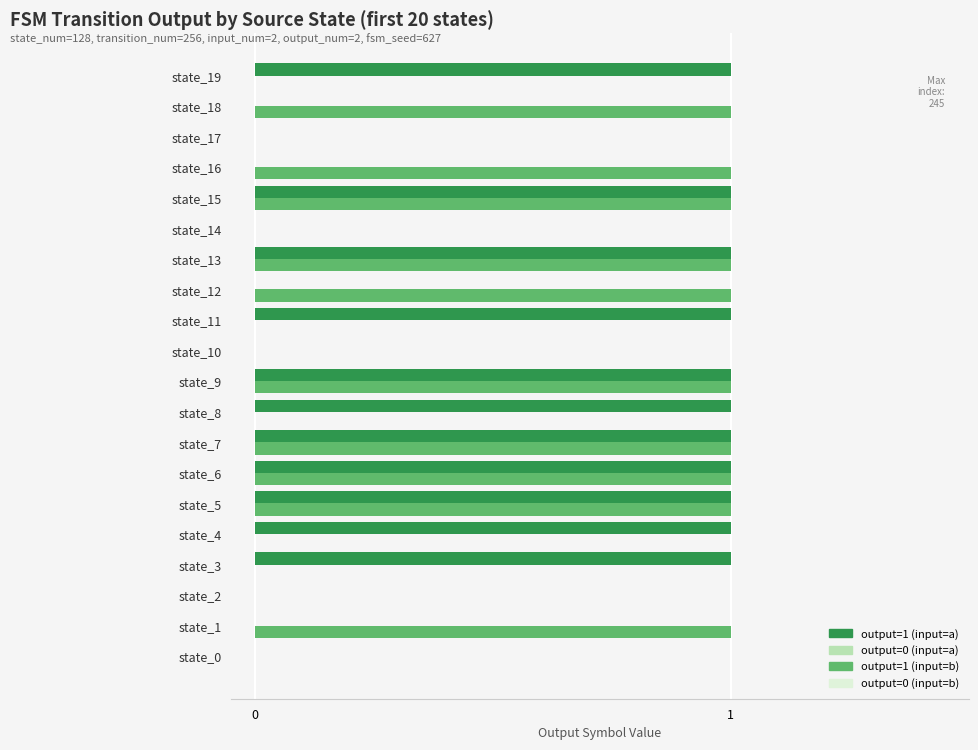

How many series are shown in this chart?

2